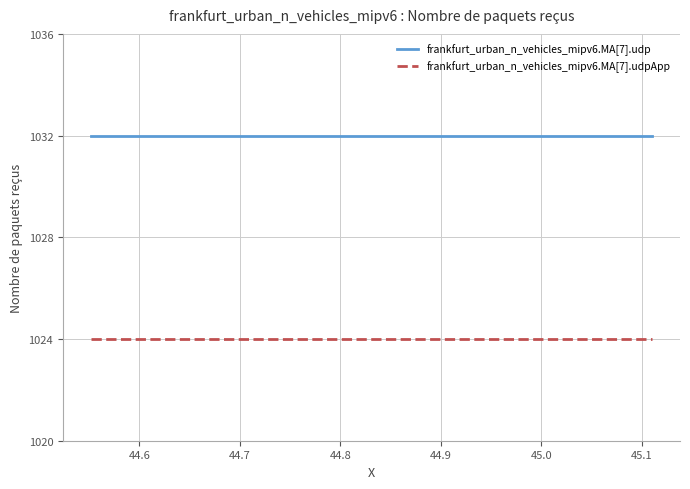

Is this an area chart (filled region under the line)?

No